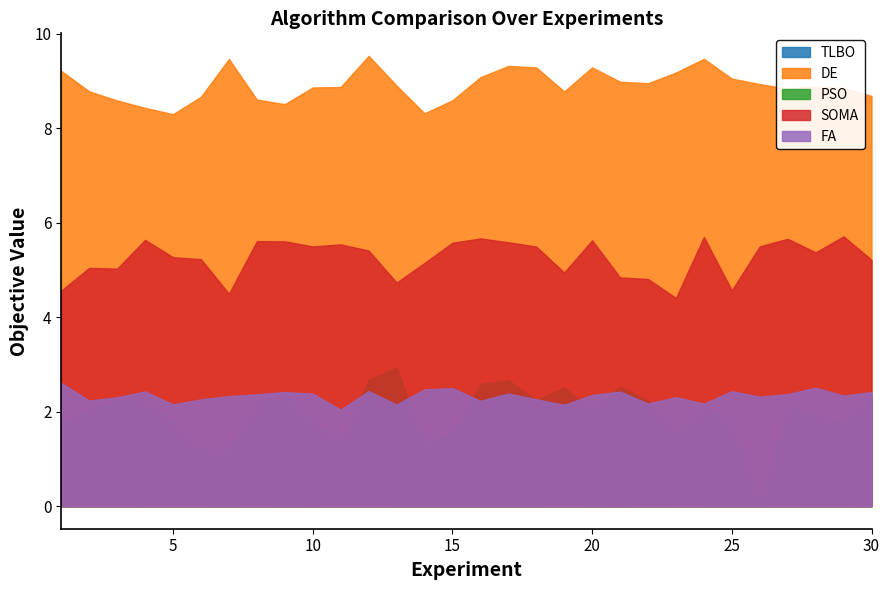

What is the maximum value for SOMA?

5.7